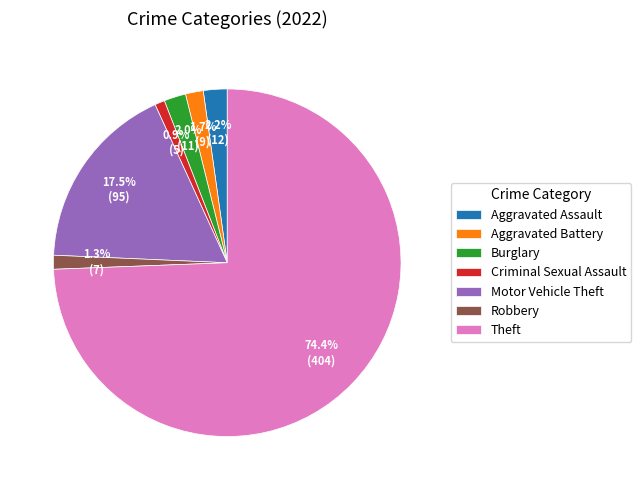

Which category has the biggest portion of the pie?

Theft